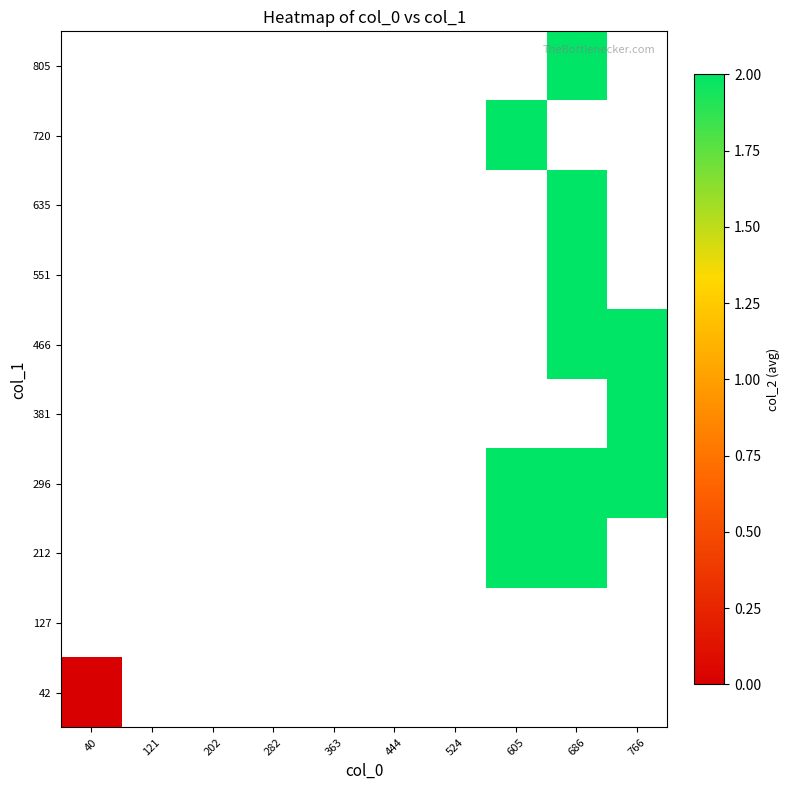

Between 444 and 40, which is larger?

40